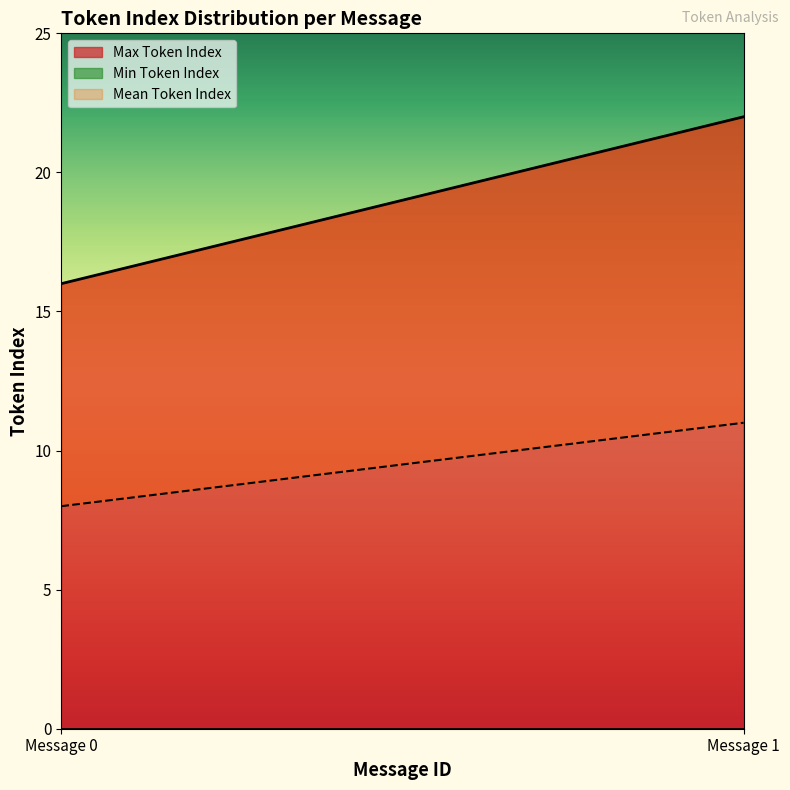

Rank the series by their average value, from lowest to highest.

Min Token Index, Mean Token Index, Max Token Index